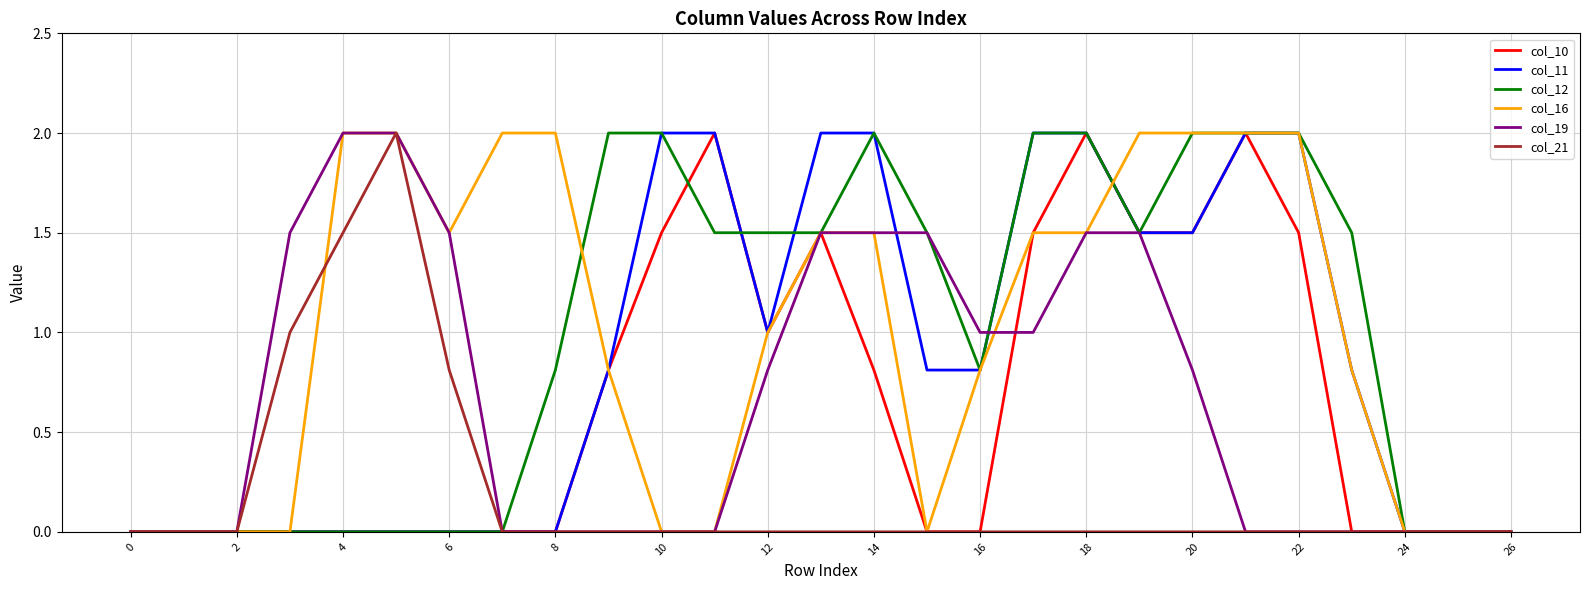

What is the maximum value for col_19?

2.0